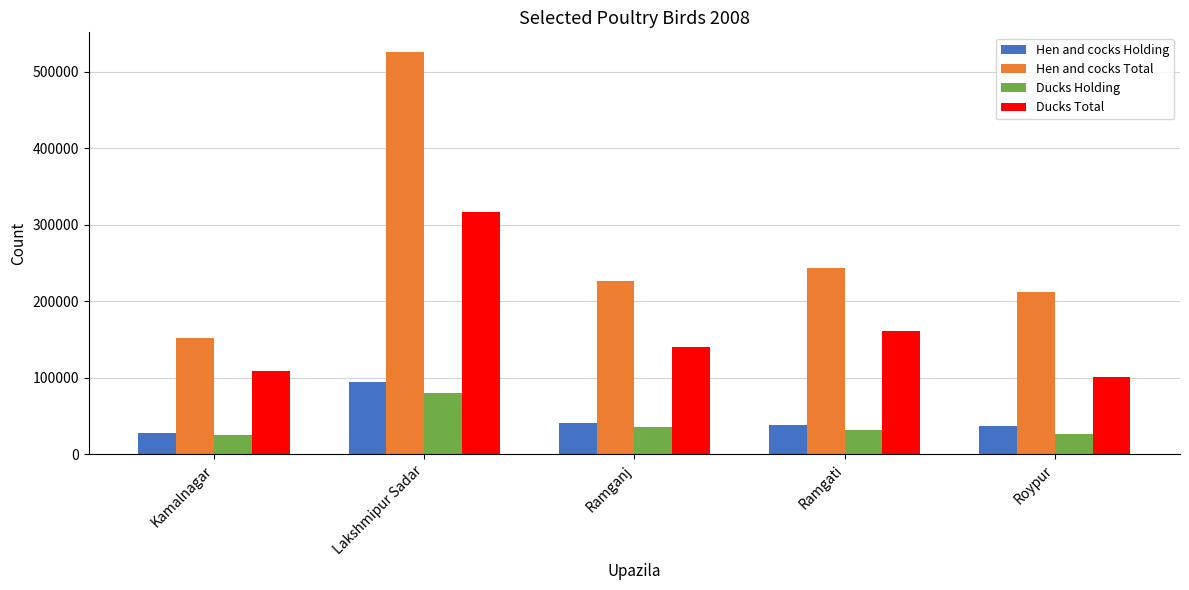

How many data points does each series have?

5